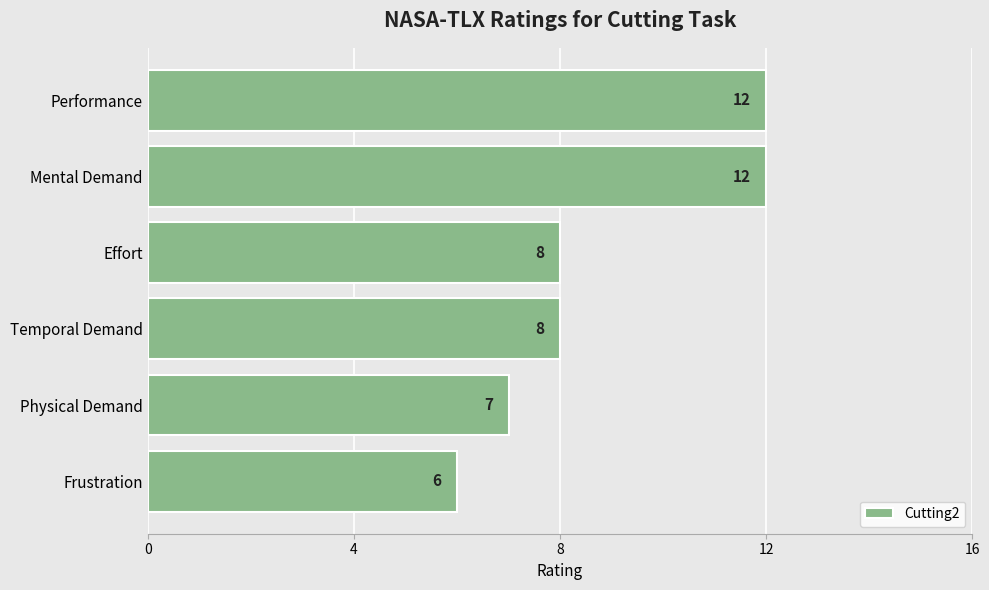

Count the values in the range 7 to 12.

5